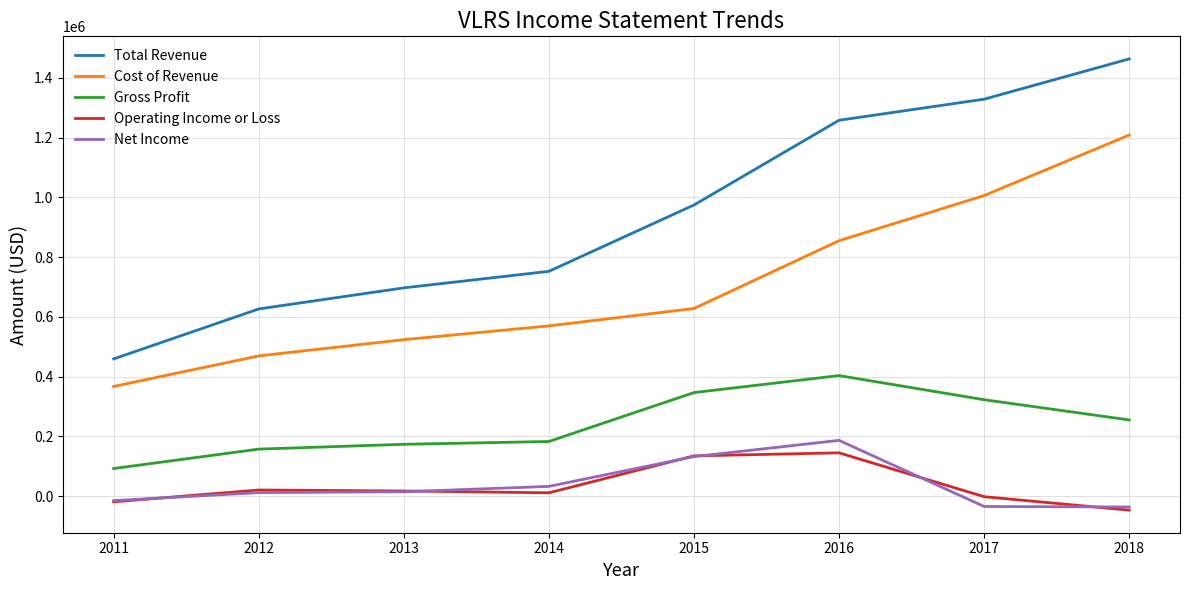

True or false: Gross Profit and Total Revenue cross at least once.

False